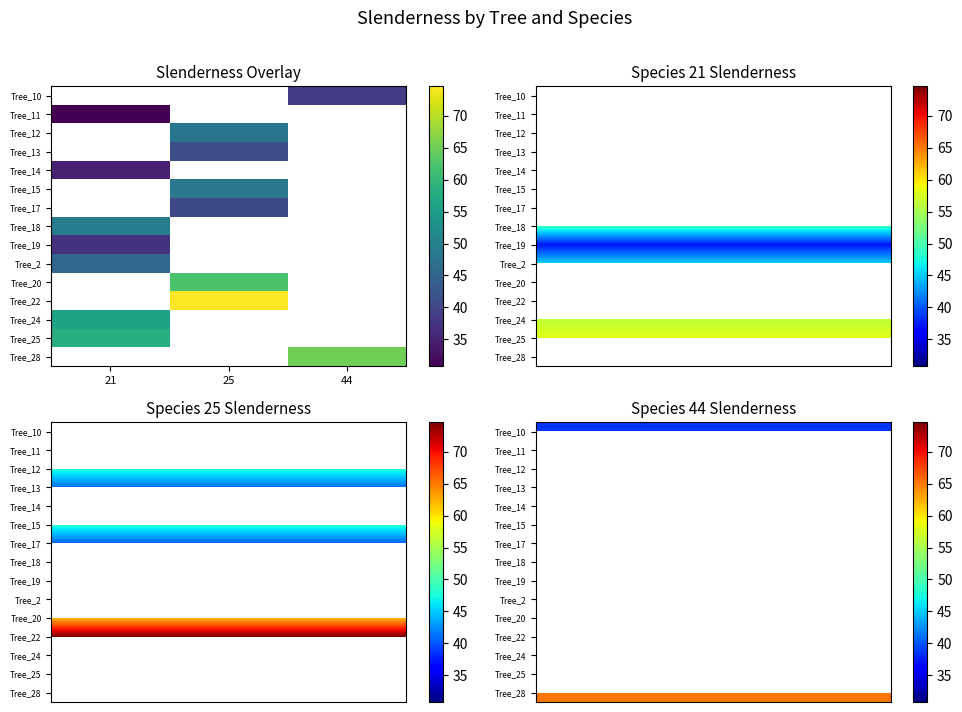

What is the spread (max minus min) of values at 21?

26.5